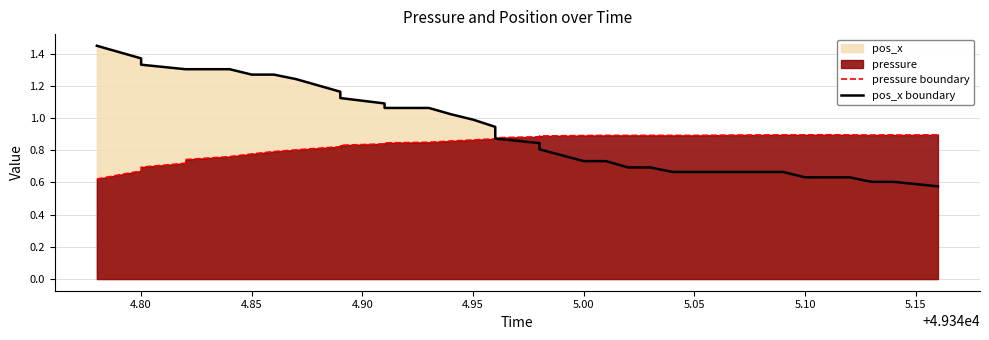

The value of pos_x boundary at 18 is 1.5. True or false?

False